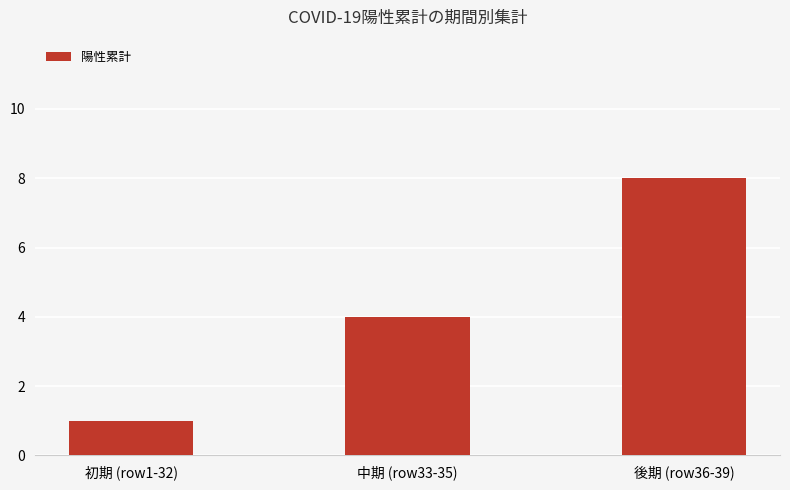

Count the number of categories in the chart.

3